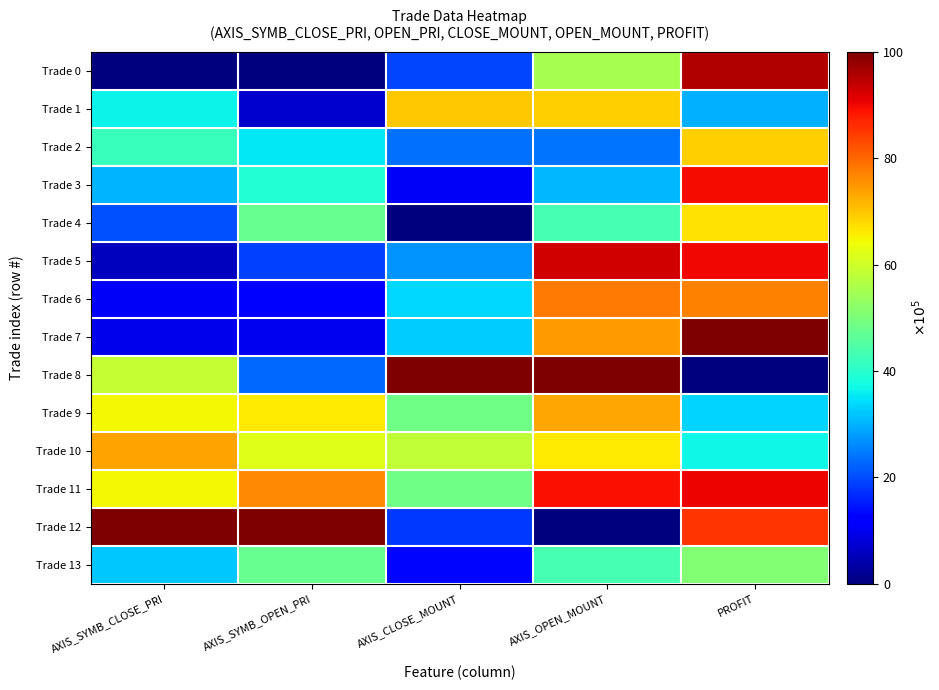

Reading left to right, transcribe all the data shown in this chart.

Trade 0: AXIS_SYMB_CLOSE_PRI=0.0	AXIS_SYMB_OPEN_PRI=0.0	AXIS_CLOSE_MOUNT=0.2	AXIS_OPEN_MOUNT=0.6	PROFIT=1.0
Trade 1: AXIS_SYMB_CLOSE_PRI=0.4	AXIS_SYMB_OPEN_PRI=0.1	AXIS_CLOSE_MOUNT=0.7	AXIS_OPEN_MOUNT=0.7	PROFIT=0.3
Trade 2: AXIS_SYMB_CLOSE_PRI=0.4	AXIS_SYMB_OPEN_PRI=0.4	AXIS_CLOSE_MOUNT=0.2	AXIS_OPEN_MOUNT=0.2	PROFIT=0.7
Trade 3: AXIS_SYMB_CLOSE_PRI=0.3	AXIS_SYMB_OPEN_PRI=0.4	AXIS_CLOSE_MOUNT=0.1	AXIS_OPEN_MOUNT=0.3	PROFIT=0.9
Trade 4: AXIS_SYMB_CLOSE_PRI=0.2	AXIS_SYMB_OPEN_PRI=0.5	AXIS_CLOSE_MOUNT=0.0	AXIS_OPEN_MOUNT=0.4	PROFIT=0.7
Trade 5: AXIS_SYMB_CLOSE_PRI=0.1	AXIS_SYMB_OPEN_PRI=0.2	AXIS_CLOSE_MOUNT=0.3	AXIS_OPEN_MOUNT=0.9	PROFIT=0.9
Trade 6: AXIS_SYMB_CLOSE_PRI=0.1	AXIS_SYMB_OPEN_PRI=0.1	AXIS_CLOSE_MOUNT=0.3	AXIS_OPEN_MOUNT=0.8	PROFIT=0.8
Trade 7: AXIS_SYMB_CLOSE_PRI=0.1	AXIS_SYMB_OPEN_PRI=0.1	AXIS_CLOSE_MOUNT=0.3	AXIS_OPEN_MOUNT=0.7	PROFIT=1.0
Trade 8: AXIS_SYMB_CLOSE_PRI=0.6	AXIS_SYMB_OPEN_PRI=0.2	AXIS_CLOSE_MOUNT=1.0	AXIS_OPEN_MOUNT=1.0	PROFIT=0.0
Trade 9: AXIS_SYMB_CLOSE_PRI=0.6	AXIS_SYMB_OPEN_PRI=0.7	AXIS_CLOSE_MOUNT=0.5	AXIS_OPEN_MOUNT=0.7	PROFIT=0.3
Trade 10: AXIS_SYMB_CLOSE_PRI=0.7	AXIS_SYMB_OPEN_PRI=0.6	AXIS_CLOSE_MOUNT=0.6	AXIS_OPEN_MOUNT=0.7	PROFIT=0.4
Trade 11: AXIS_SYMB_CLOSE_PRI=0.6	AXIS_SYMB_OPEN_PRI=0.8	AXIS_CLOSE_MOUNT=0.5	AXIS_OPEN_MOUNT=0.9	PROFIT=0.9
Trade 12: AXIS_SYMB_CLOSE_PRI=1.0	AXIS_SYMB_OPEN_PRI=1.0	AXIS_CLOSE_MOUNT=0.2	AXIS_OPEN_MOUNT=0.0	PROFIT=0.9
Trade 13: AXIS_SYMB_CLOSE_PRI=0.3	AXIS_SYMB_OPEN_PRI=0.5	AXIS_CLOSE_MOUNT=0.1	AXIS_OPEN_MOUNT=0.4	PROFIT=0.5